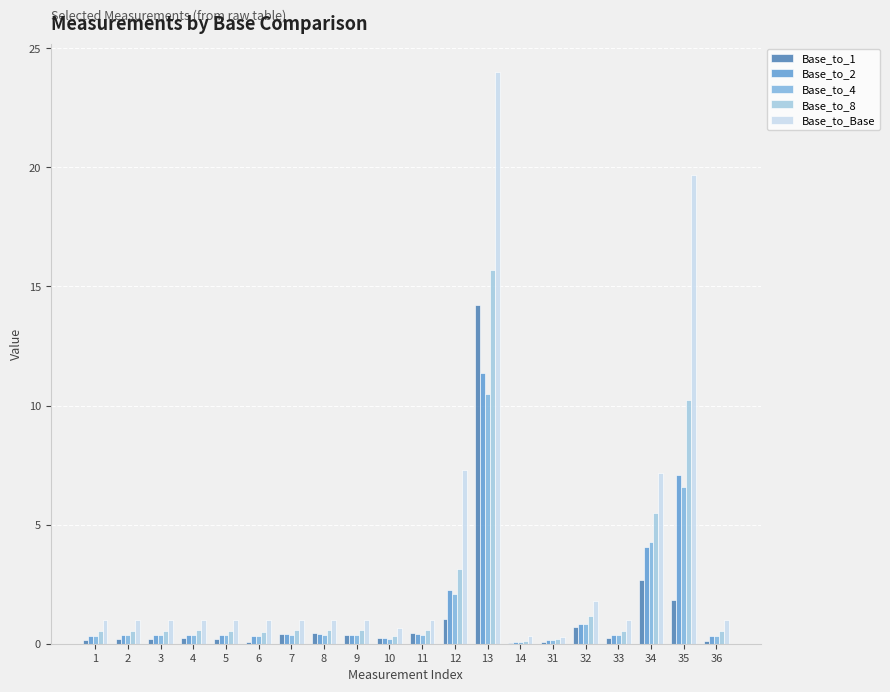

Which category has the highest value in the Base_to_4 series?

13